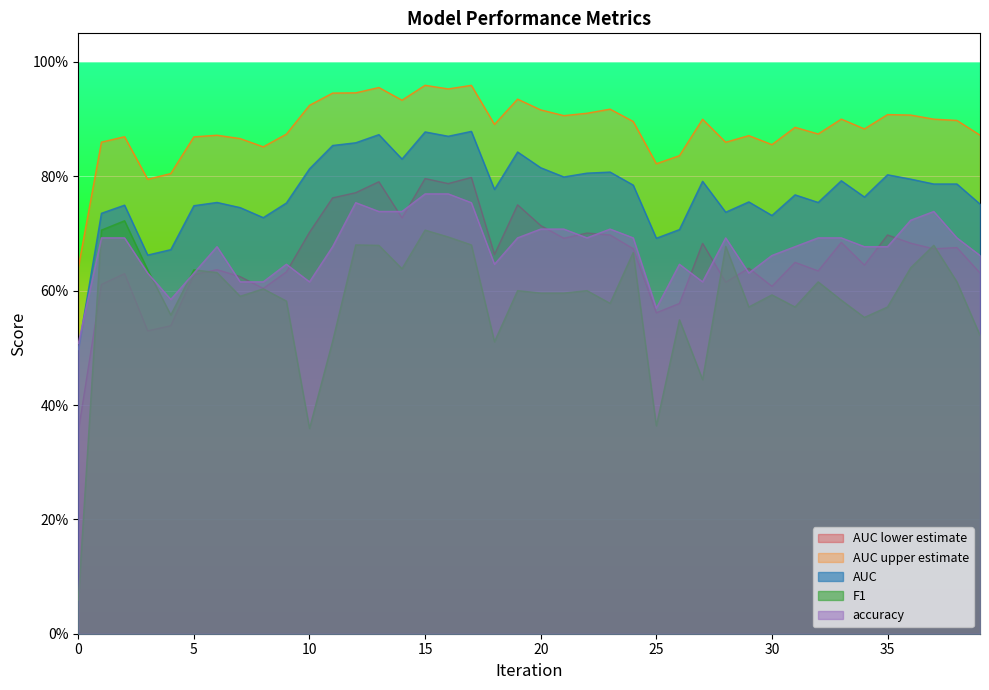

What is the sum of the accuracy values at 15 and 14?

1.5